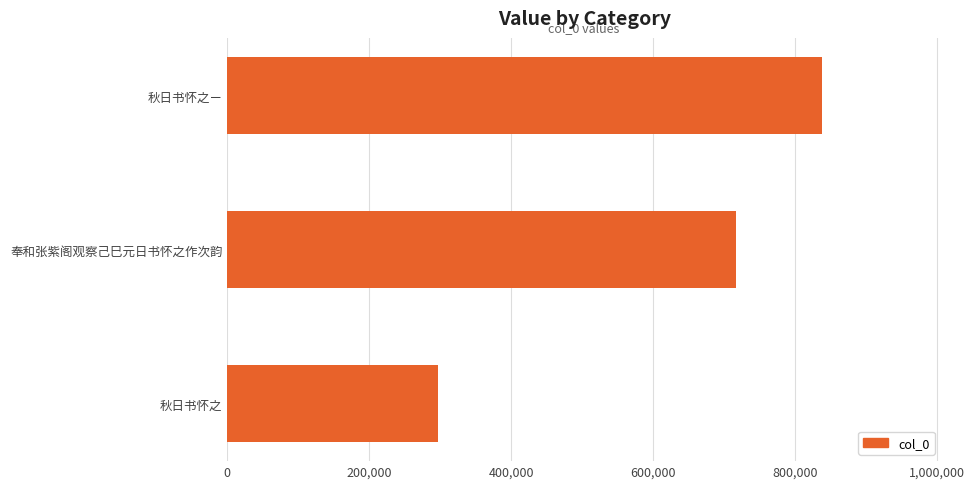

List the labels in order of value, largest first.

秋日书怀之ㄧ, 奉和张紫阁观察己巳元日书怀之作次韵, 秋日书怀之